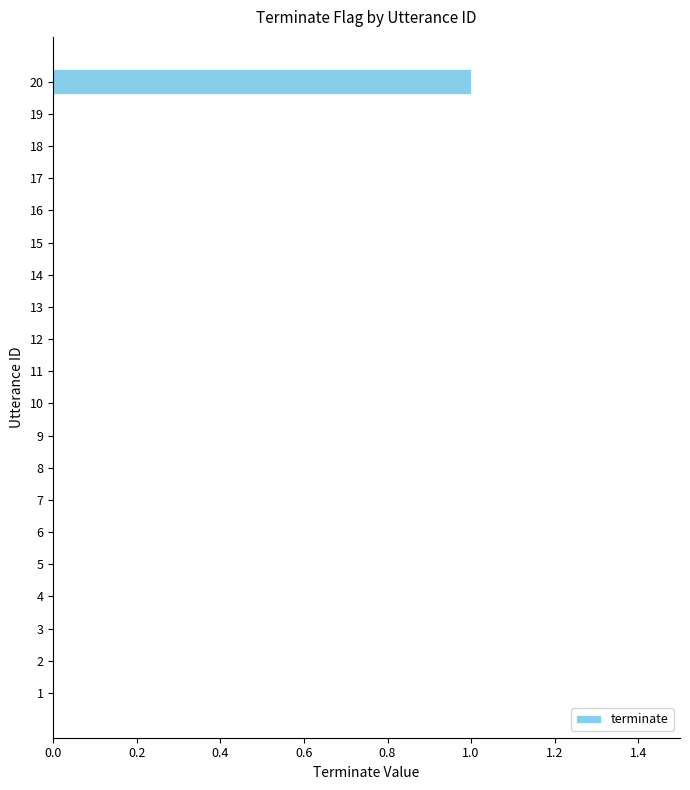

The value at 15 is 0. True or false?

True